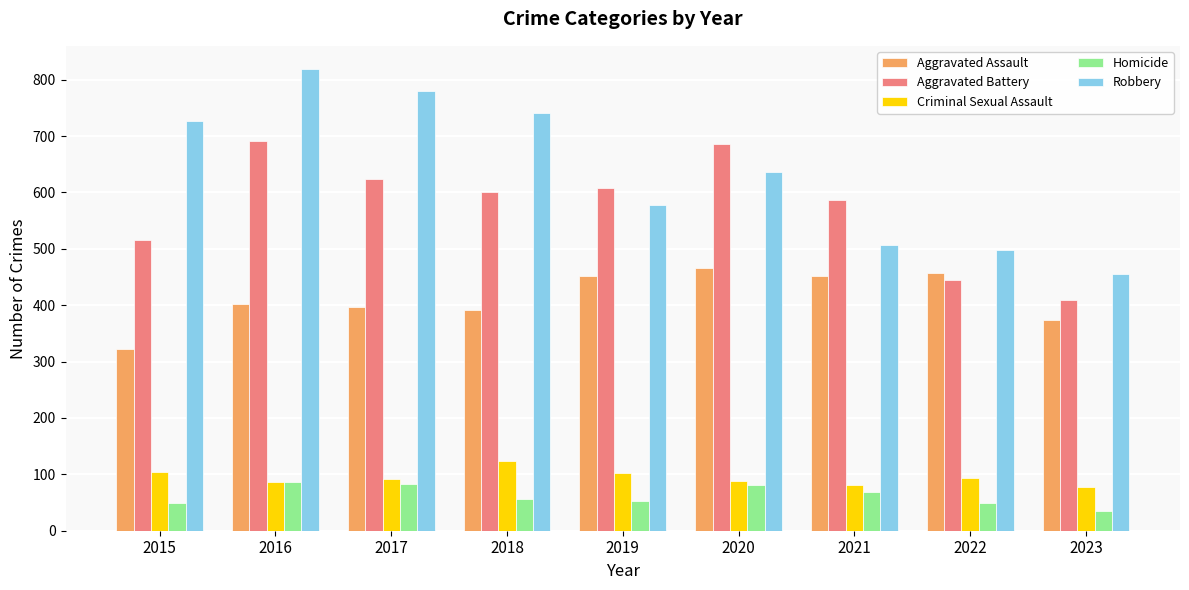

What is the spread (max minus min) of values at 2022?

448